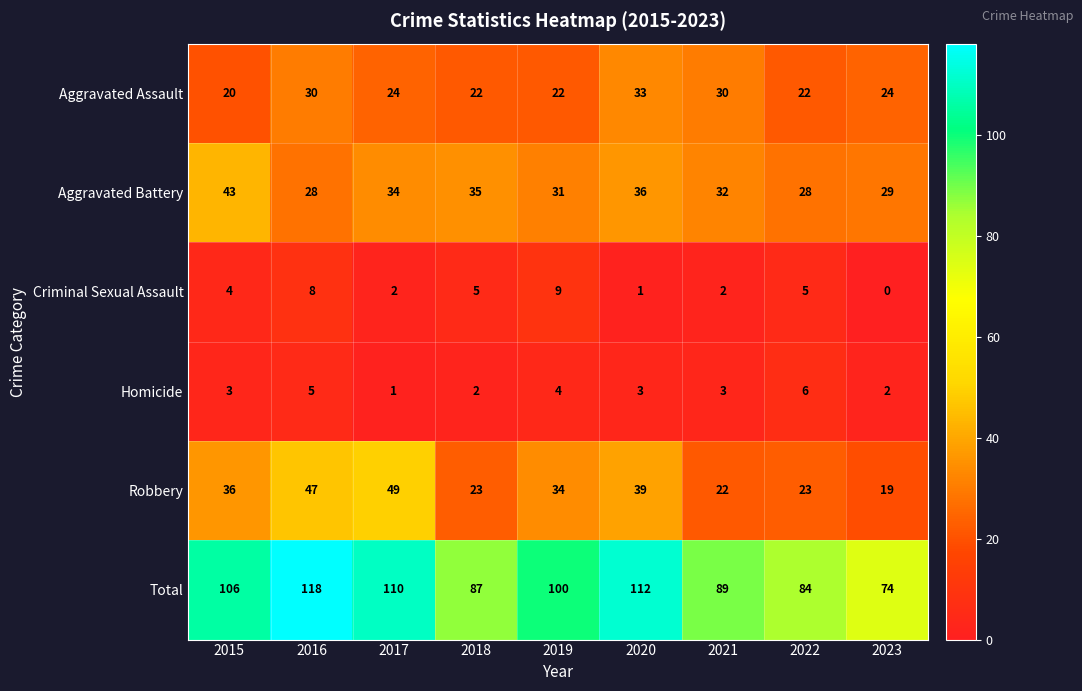

At how many categories does at least one series exceed 3?

9